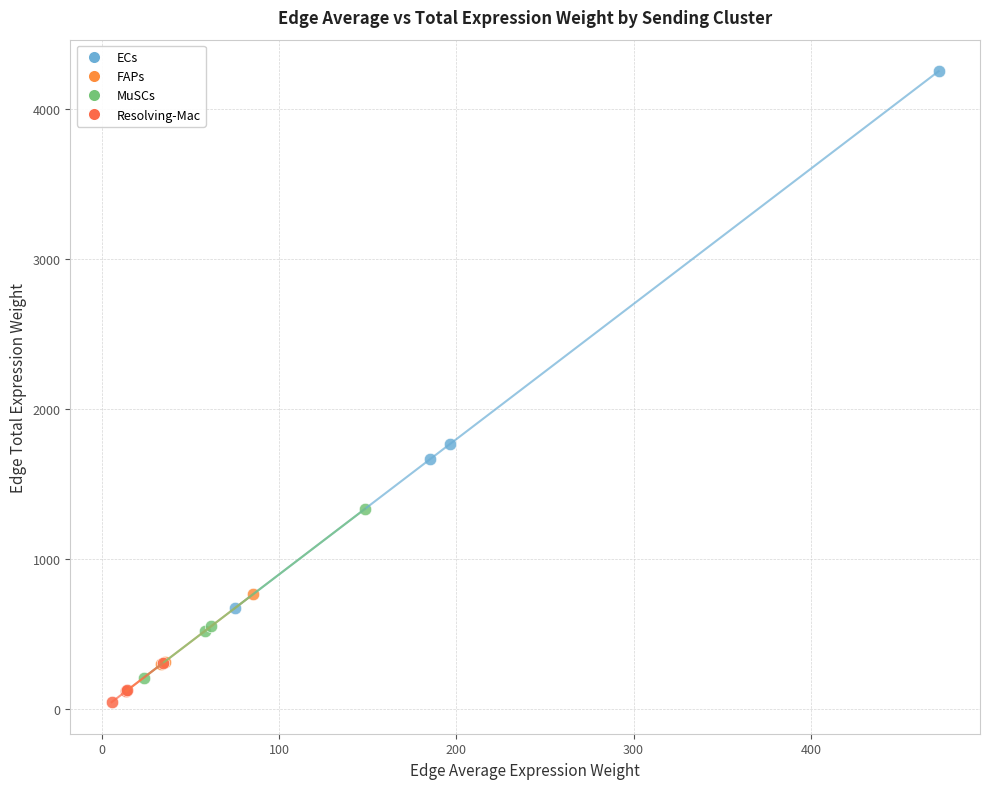

What are all the series names shown in the legend?

ECs, FAPs, MuSCs, Resolving-Mac